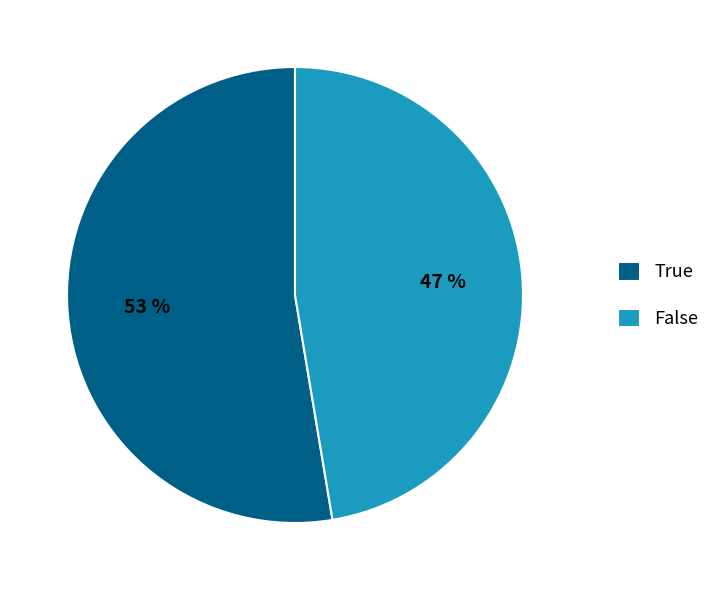

To the nearest percent, what is the average slice percentage?

50%